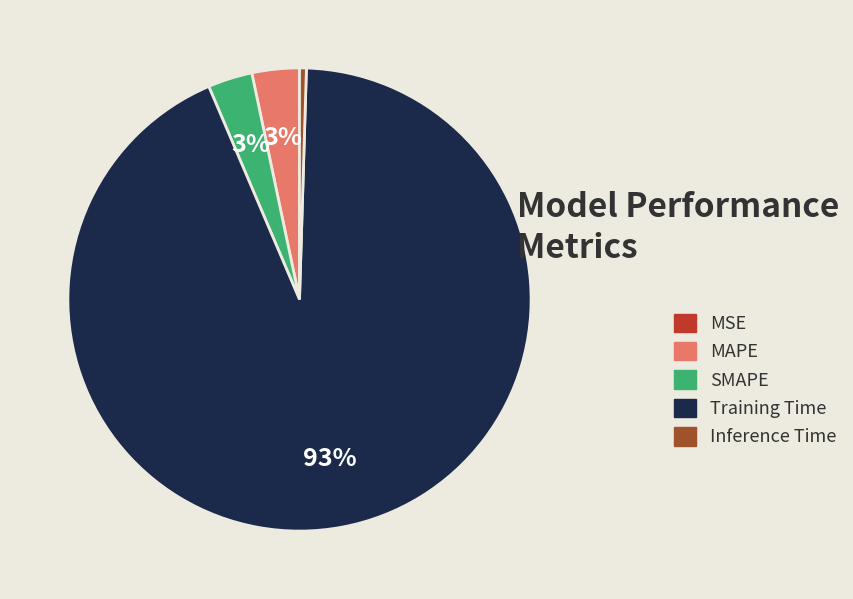

Which slice is the largest?

Training Time